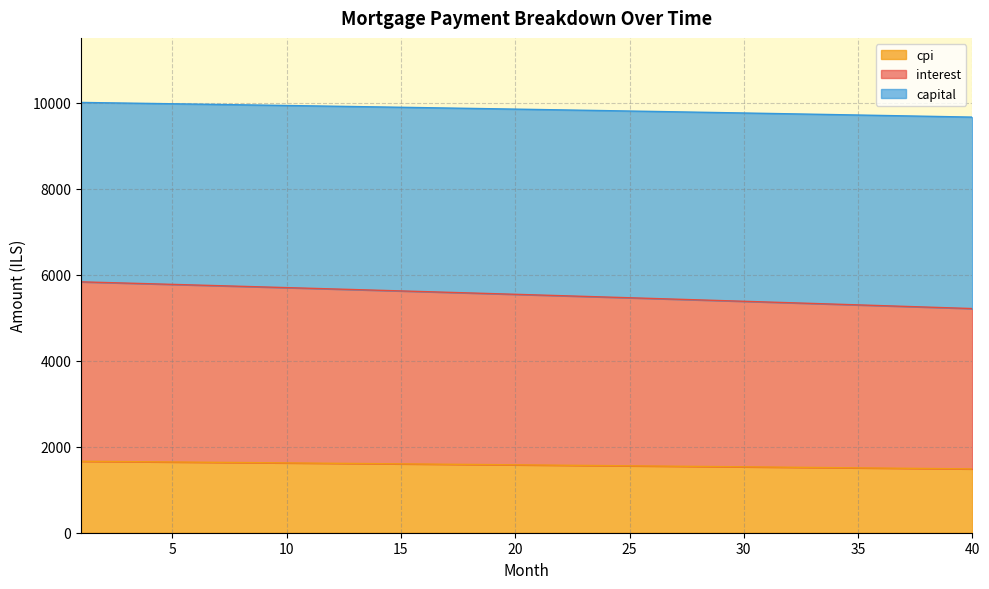

What is the minimum value for cpi?

1484.6